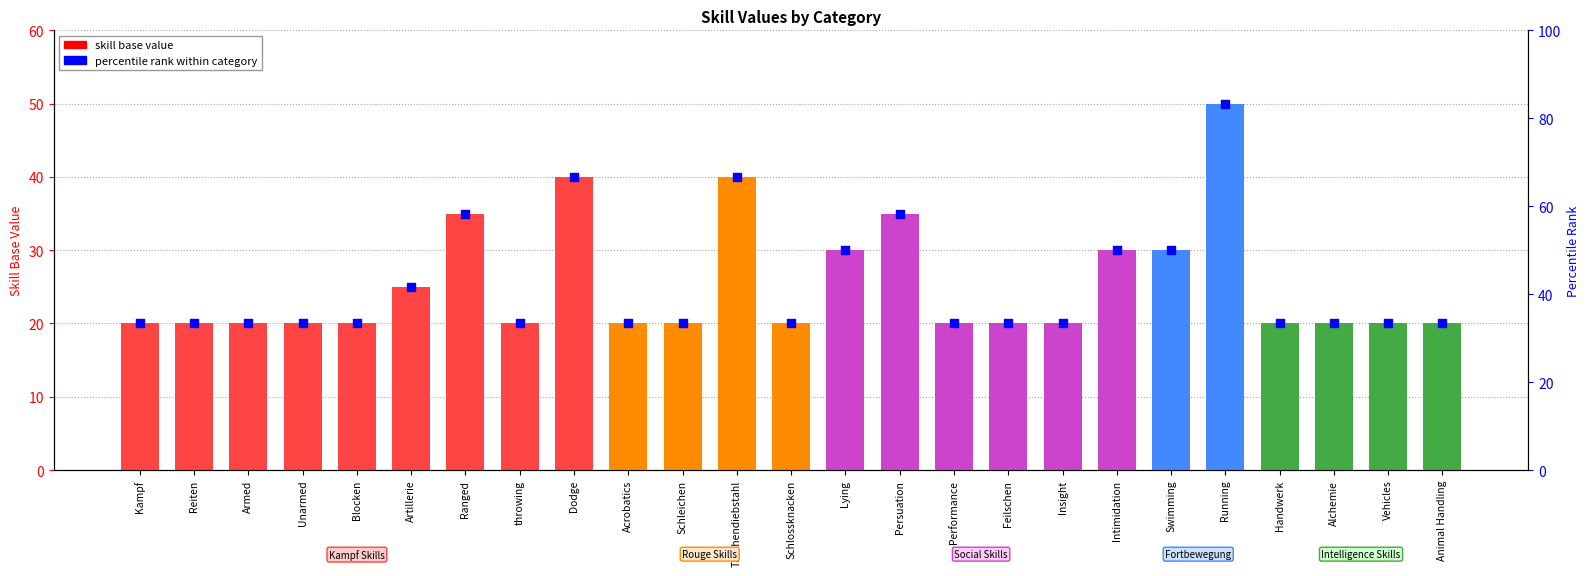

Which series has the largest Y range (max minus min)?

percentile rank